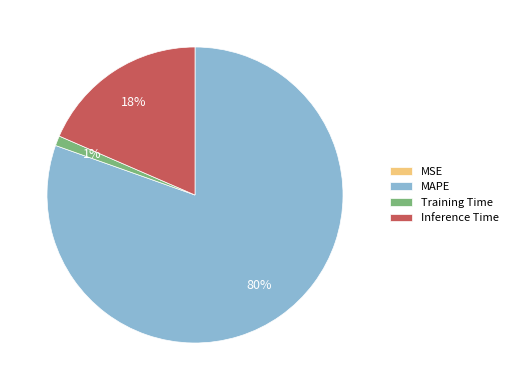

The Inference Time slice represents 11% of the pie. True or false?

False